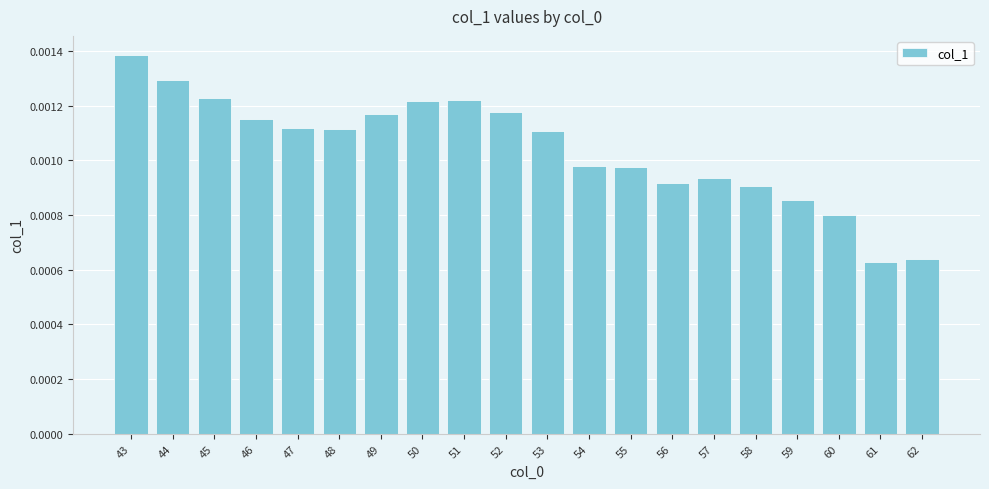

How many series are shown in this chart?

1